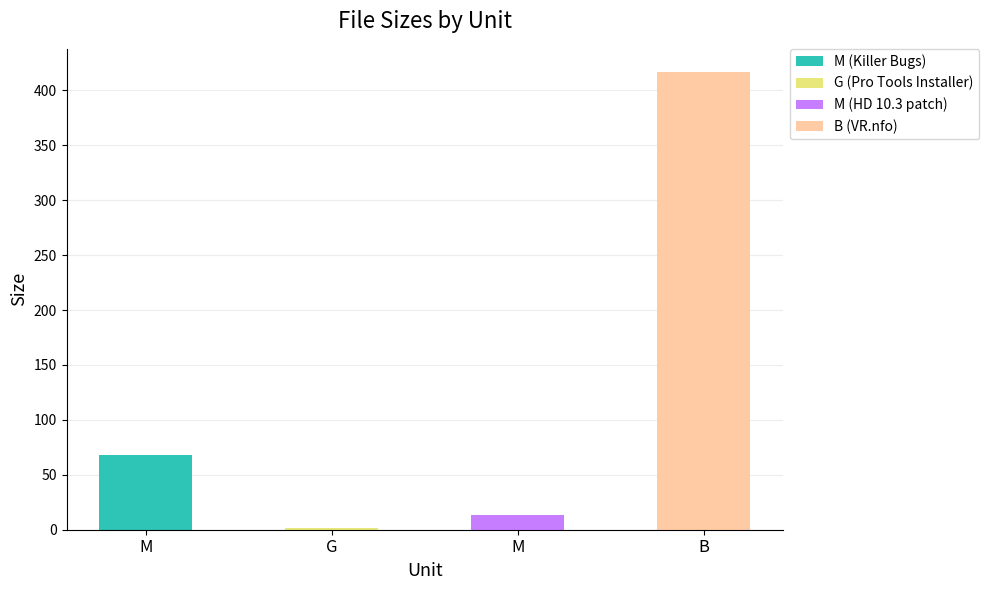

What is the greatest value displayed?

417.0